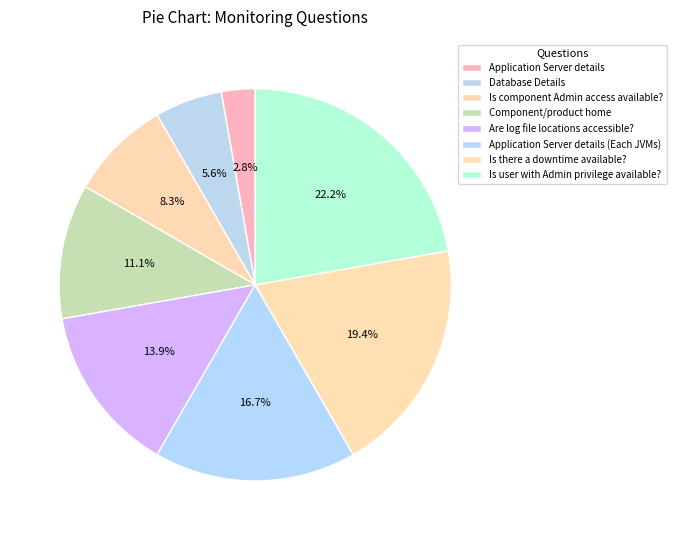

What percentage is the Is component Admin access available? slice, to the nearest percent?

8%